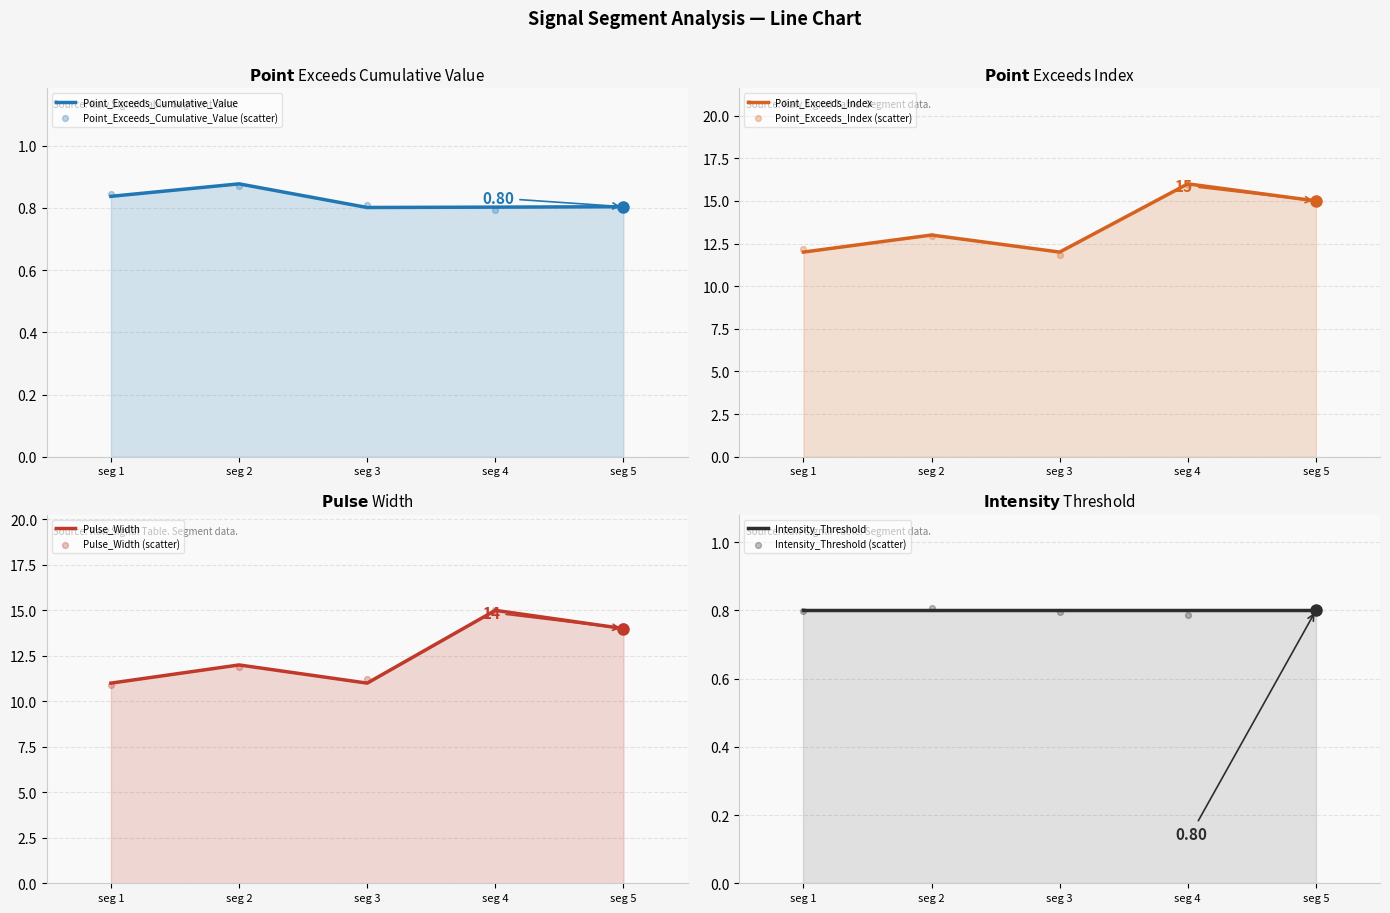

Which series reaches the maximum Y coordinate?

Point_Exceeds_Index